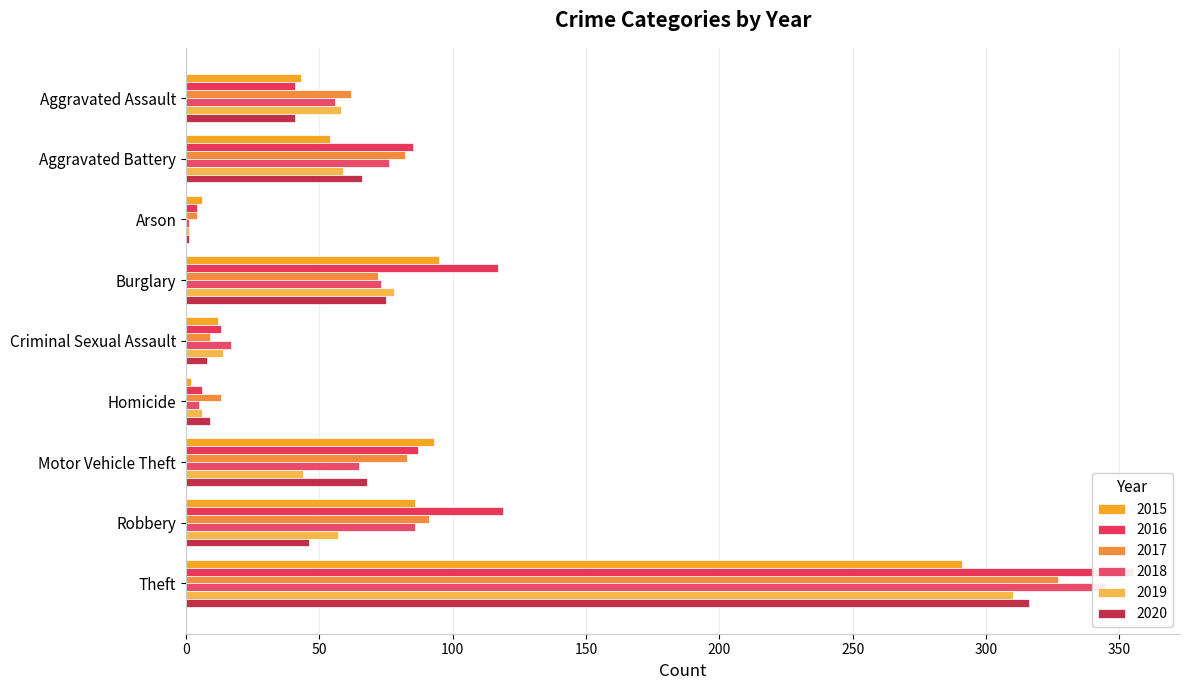

What is the value of the 2016 bar at the 6th from the left?

6